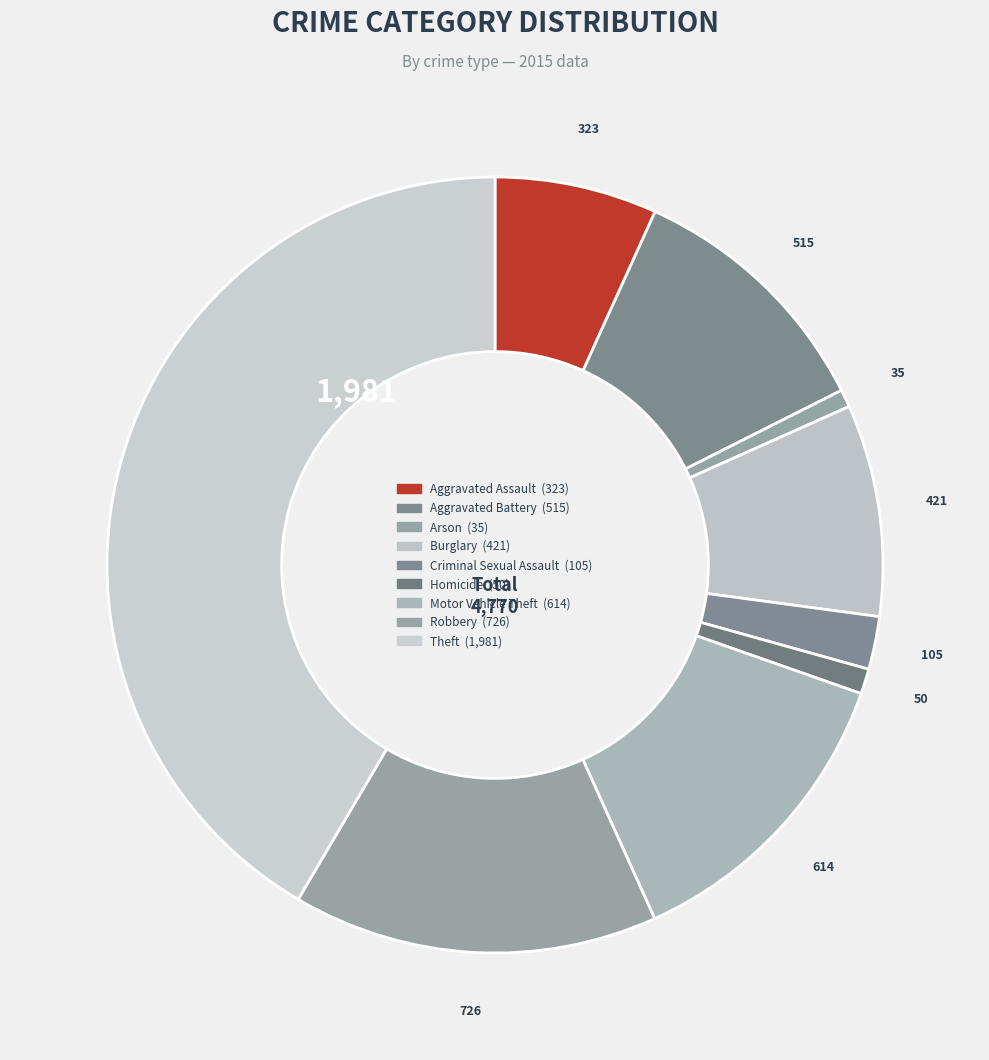

Count the number of slices in the pie.

9